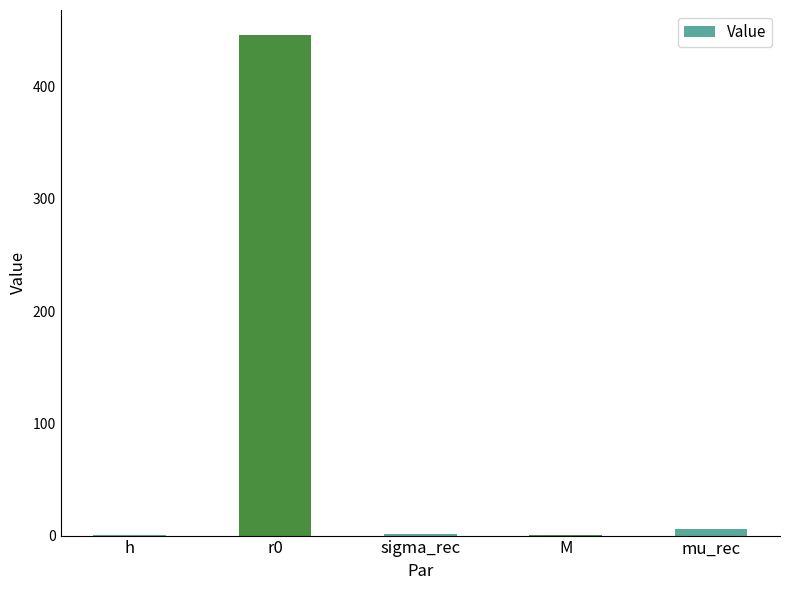

What is the approximate value at sigma_rec?

1.0